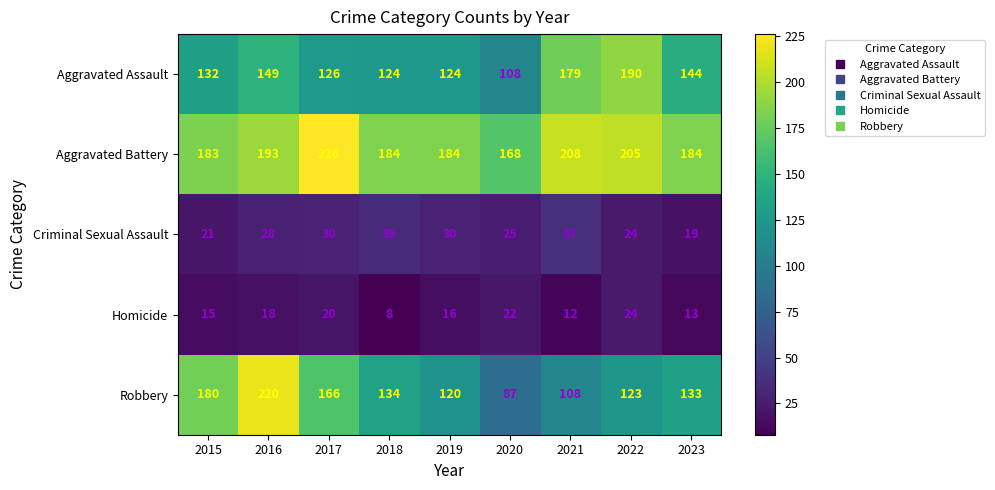

True or false: Homicide has a value of 8 at 2018.

True